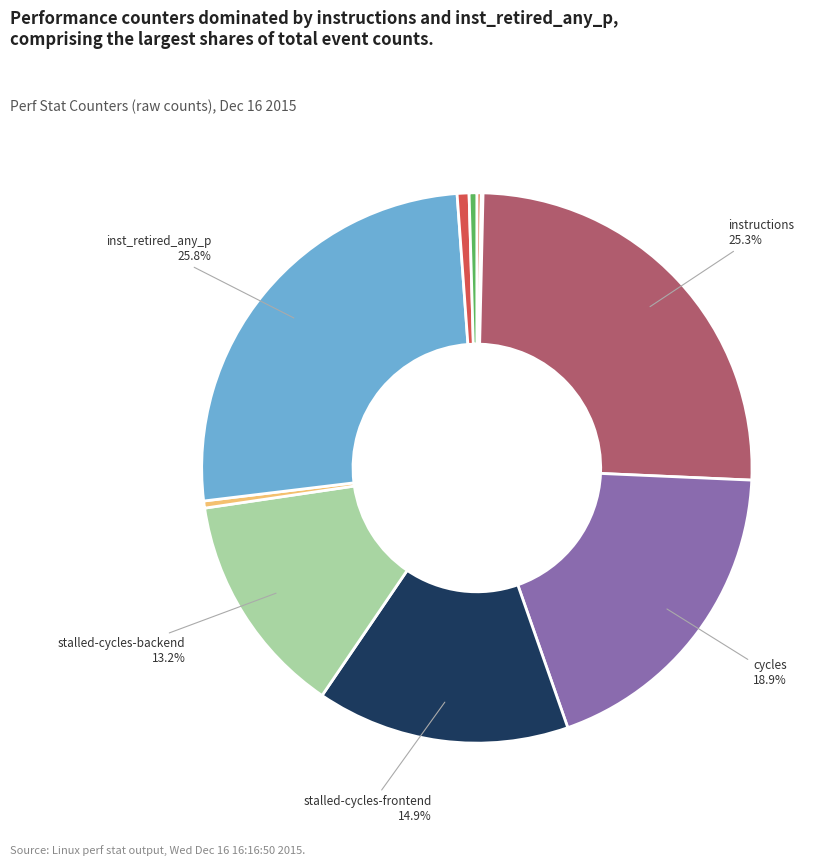

Which category has the smallest portion of the pie?

cache-misses